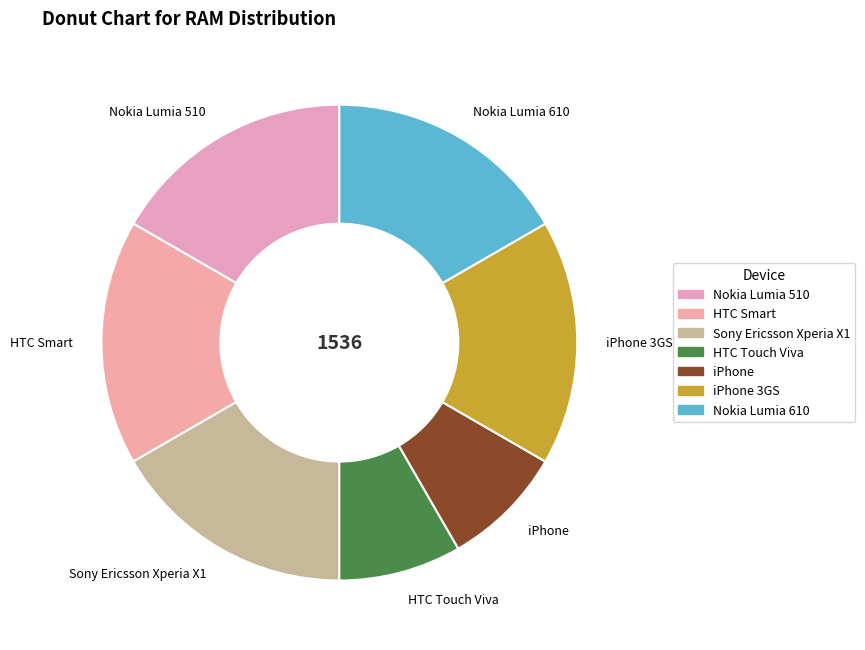

Is HTC Touch Viva the majority of the pie?

No